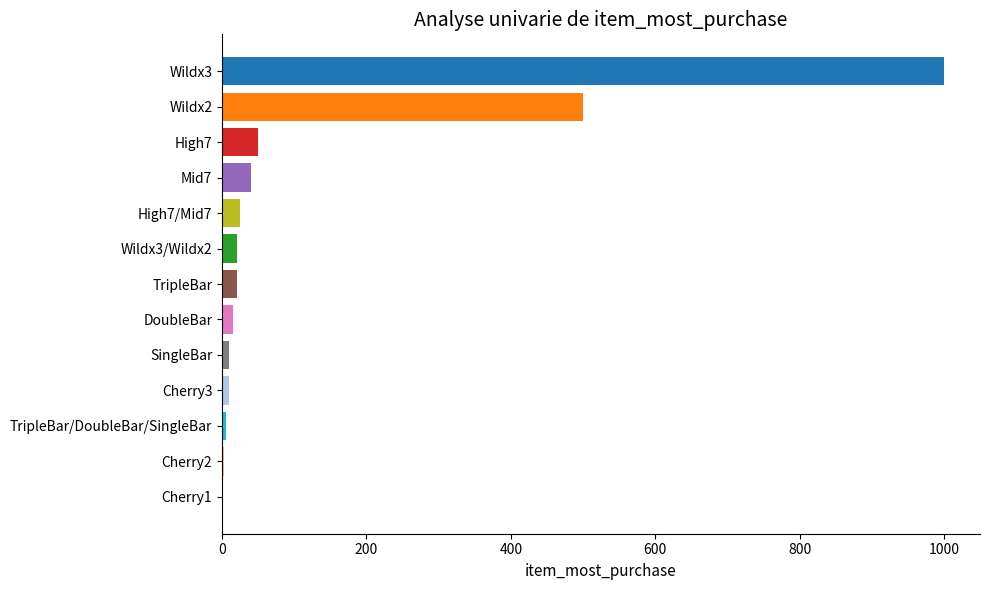

What is the ratio of the value at Wildx3 to the value at Wildx2?

2.0